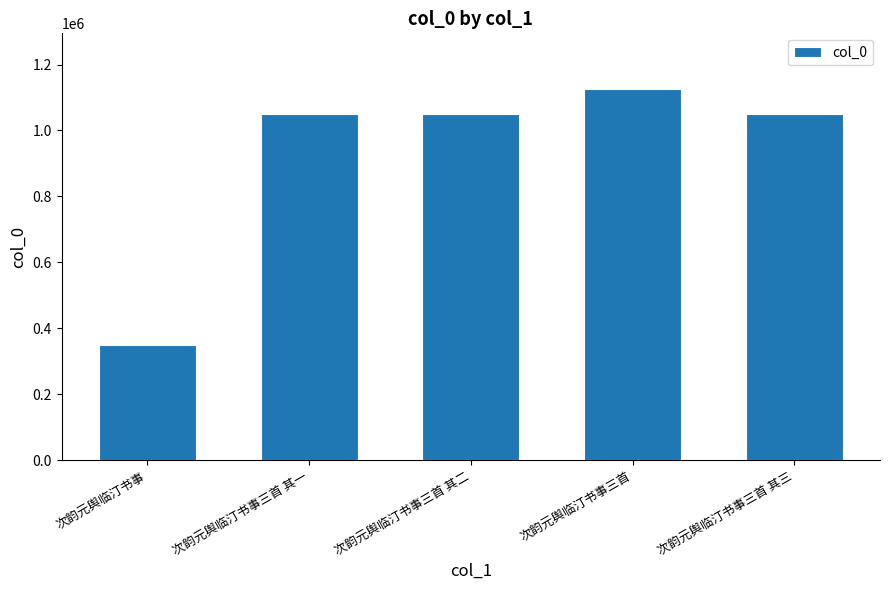

What is the change in value from 次韵元舆临汀书事 to 次韵元舆临汀书事三首 其一?

+701752